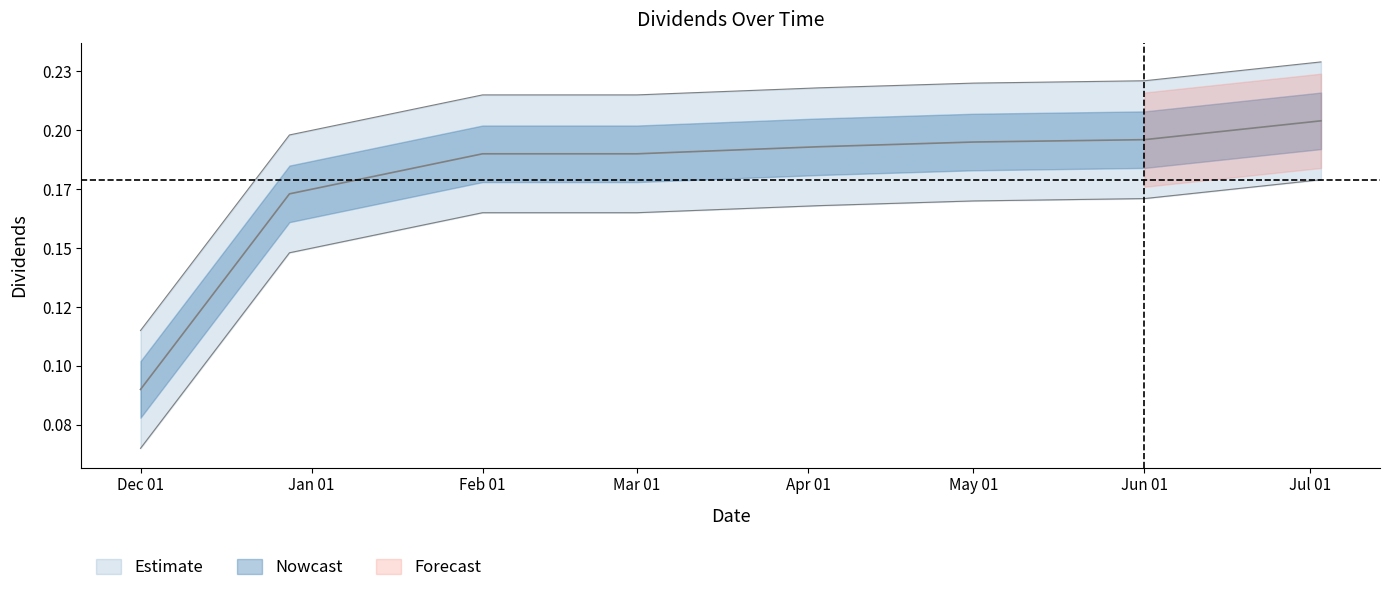

True or false: the data shows 0.1 at May 01.

False